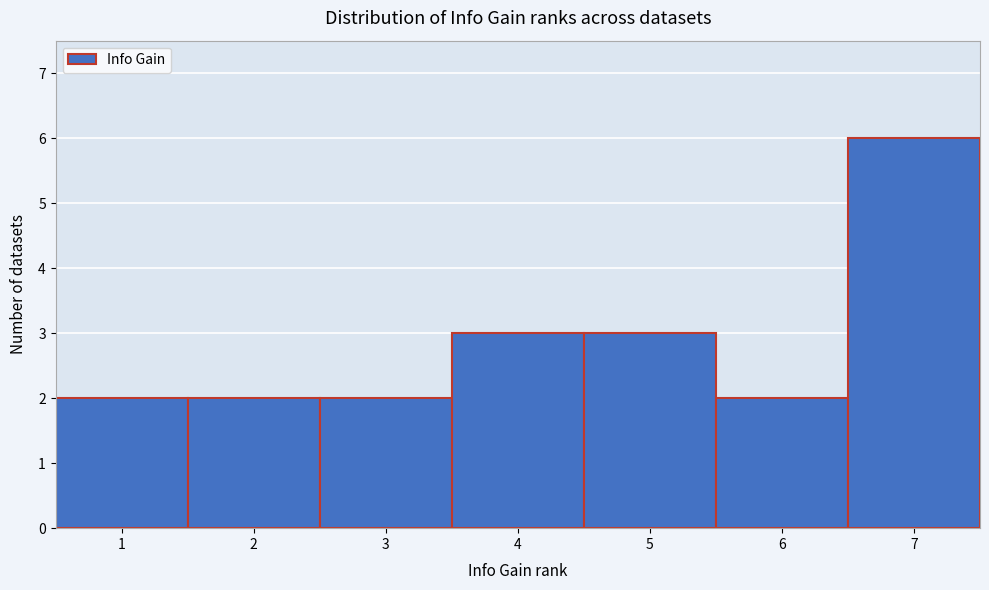

Which range on the x-axis has the tallest bar?

6.5 to 7.5